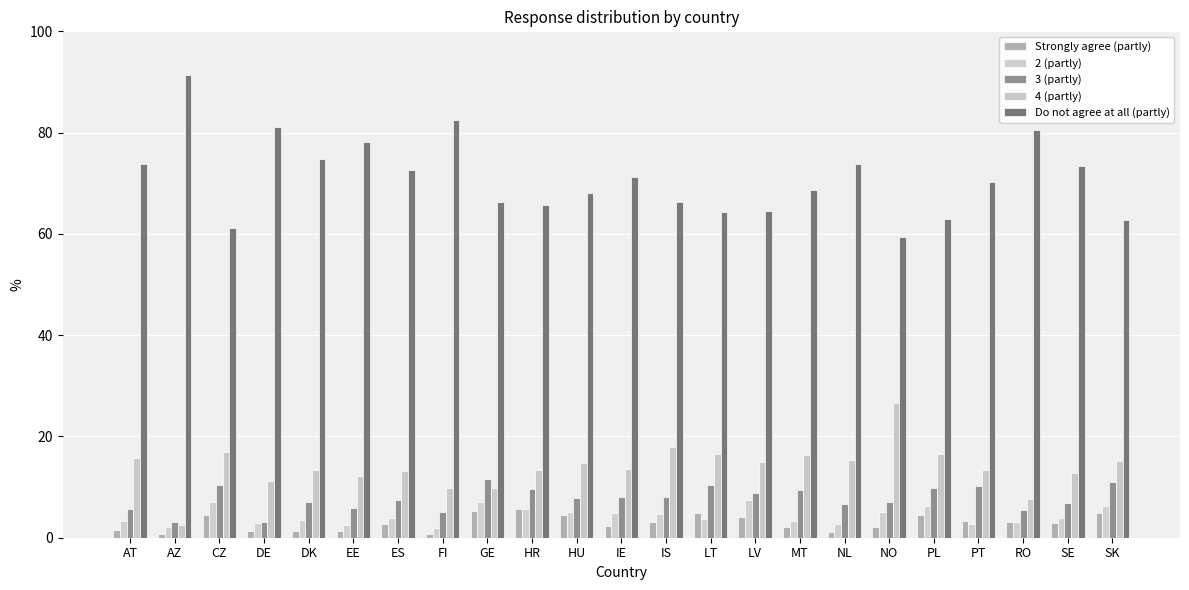

At which category is the sum across all series the highest?

FI